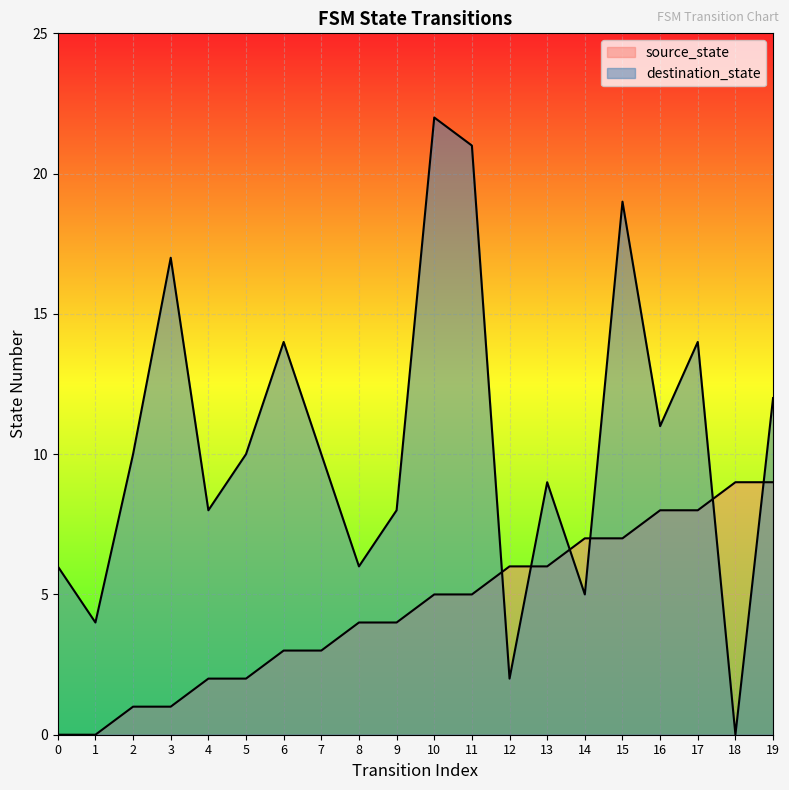

Reading left to right, transcribe all the data shown in this chart.

source_state: 0=0	1=0	2=1	3=1	4=2	5=2	6=3	7=3	8=4	9=4	10=5	11=5	12=6	13=6	14=7	15=7	16=8	17=8	18=9	19=9
destination_state: 0=6	1=4	2=10	3=17	4=8	5=10	6=14	7=10	8=6	9=8	10=22	11=21	12=2	13=9	14=5	15=19	16=11	17=14	18=0	19=12